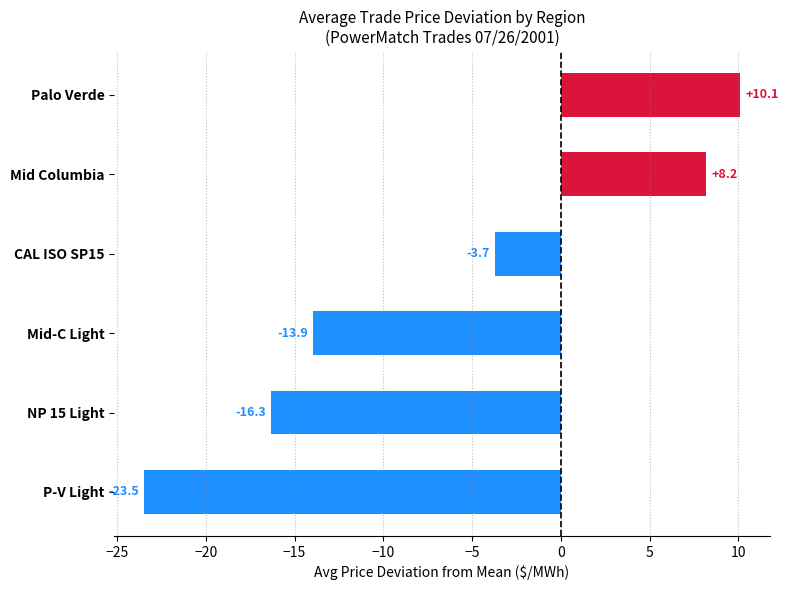

What is the maximum value shown in the chart?

10.1